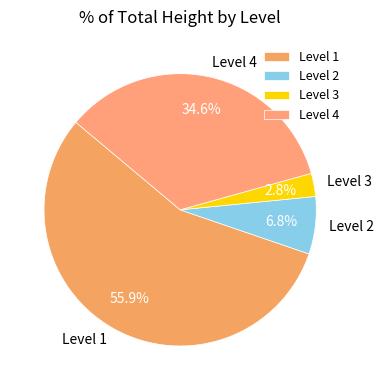

How many slices are in this pie chart?

4